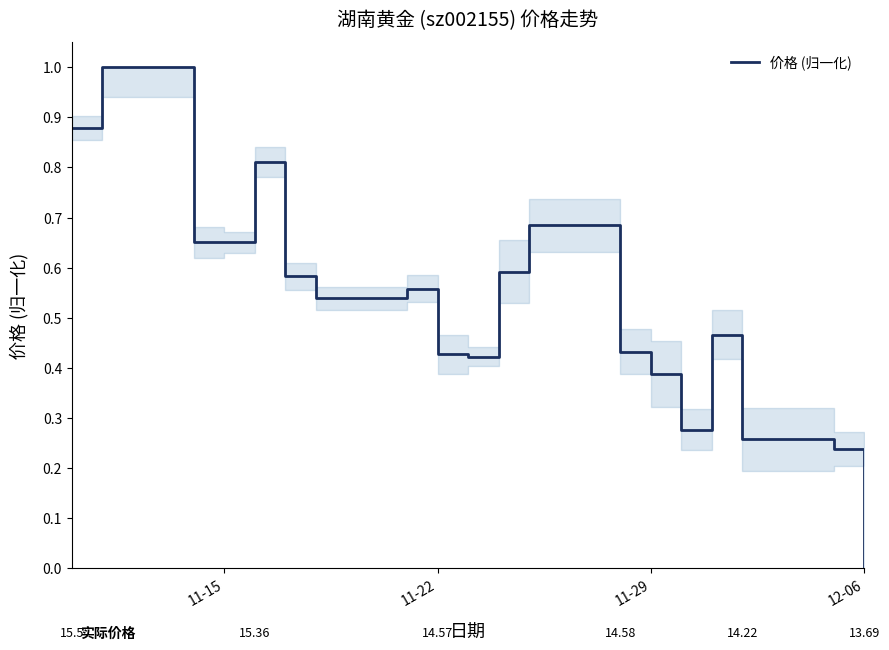

What is the maximum value shown in the chart?

1.0